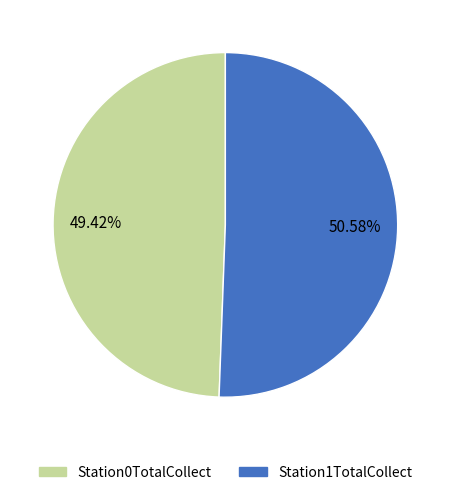

To the nearest percent, what is the difference between the Station1TotalCollect and Station0TotalCollect slice percentages?

1%